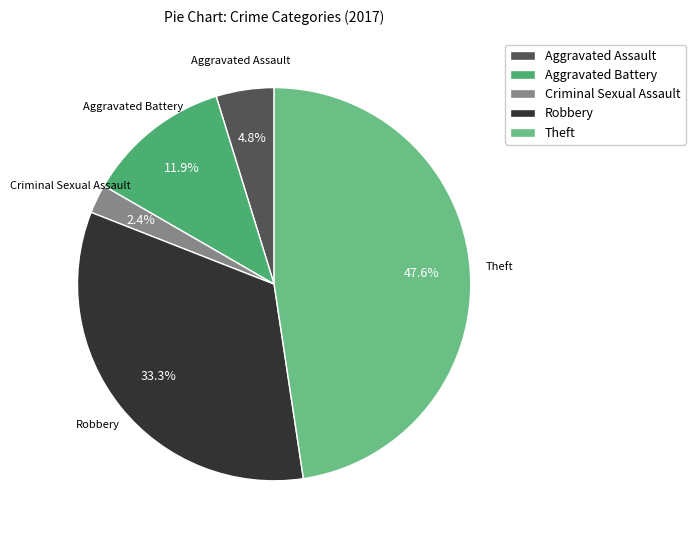

How many segments does this pie chart have?

5